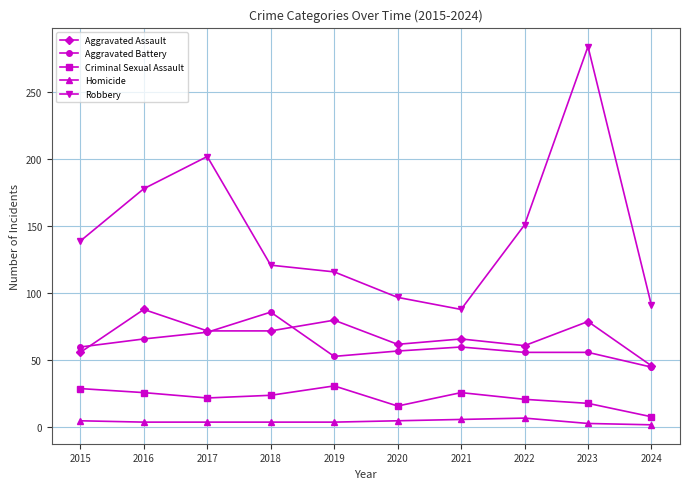

Which series has the largest total across all categories?

Robbery